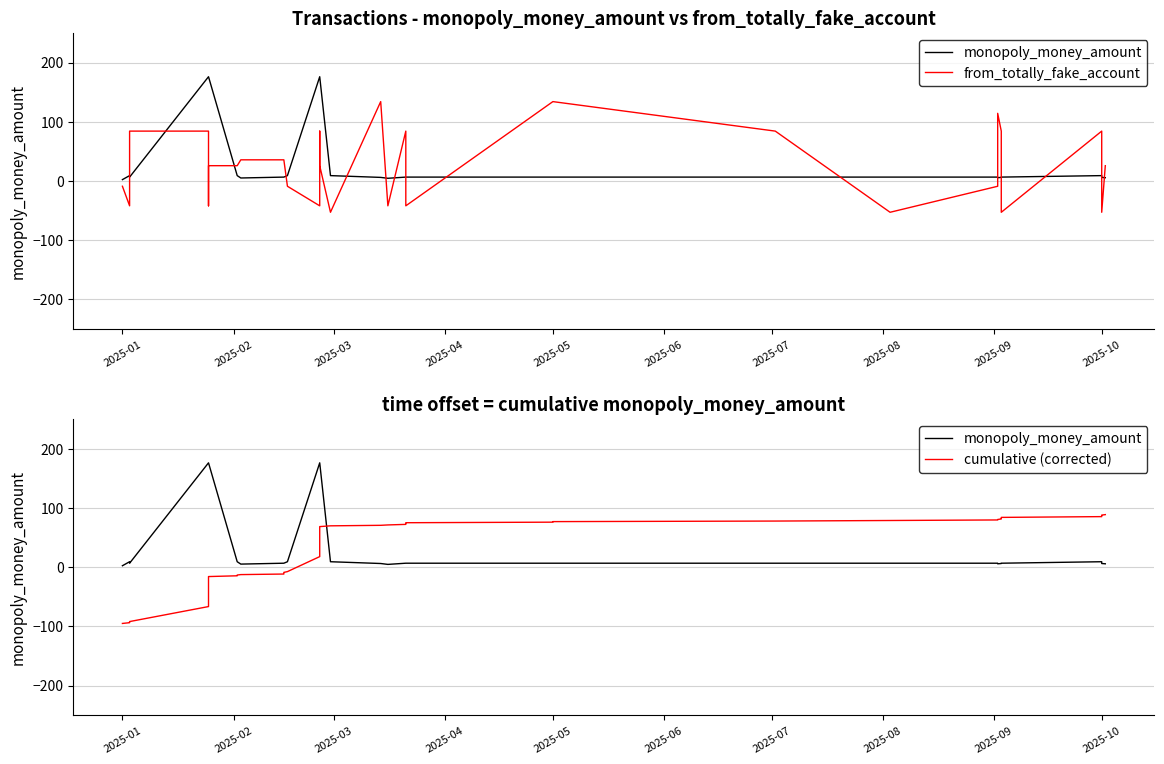

Does the chart have visible grid lines?

Yes